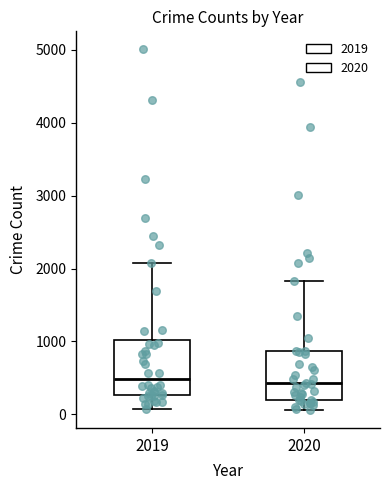

Reading left to right, read every box against the y-axis: the position of its median line, the range the box covers, and the ends of its whiskers. The values are not printed on the chart, so give them approximately, as read against the axis.

2019: median 500, box 300 to 1000, whiskers 100 to 2100
2020: median 400, box 200 to 900, whiskers 100 to 1800